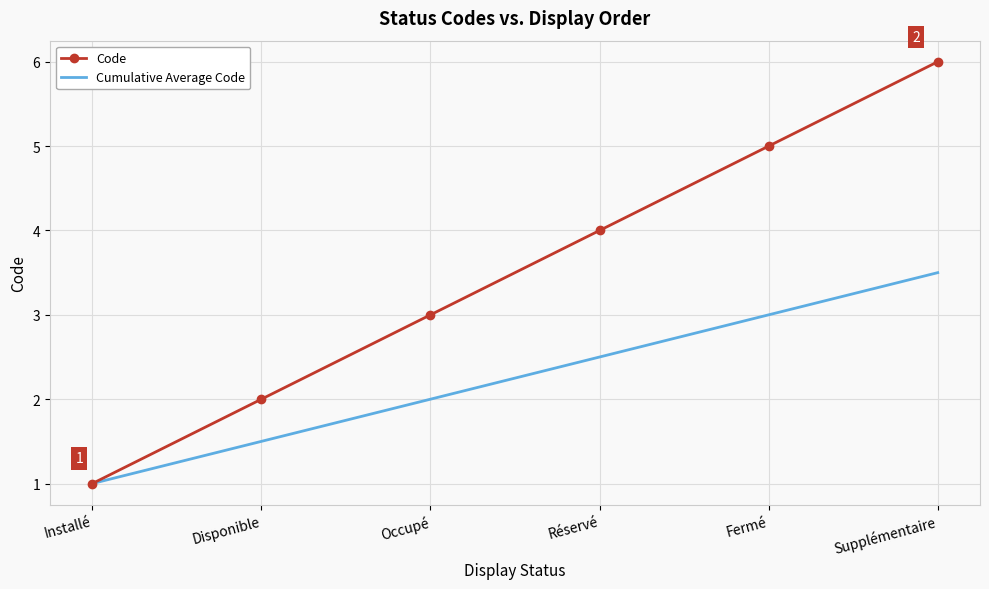

What is the approximate value of Code at Installé?

1.0